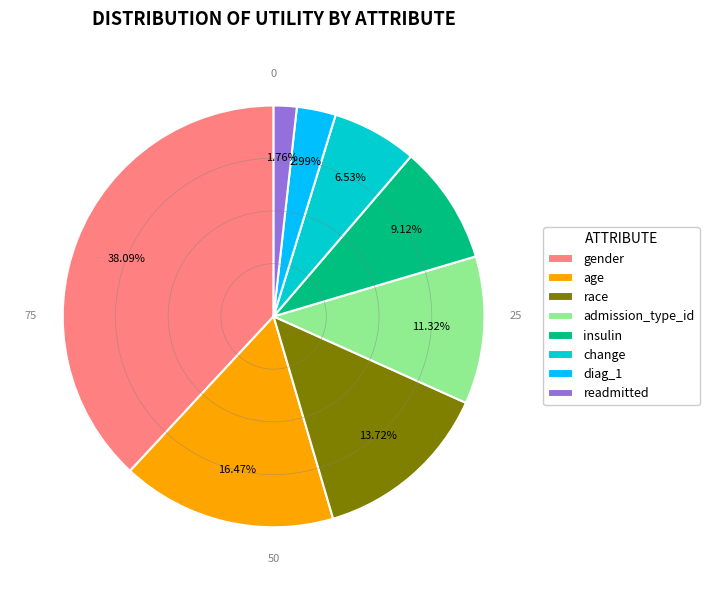

To the nearest percent, what is the difference between the largest and smallest slice percentages?

36%